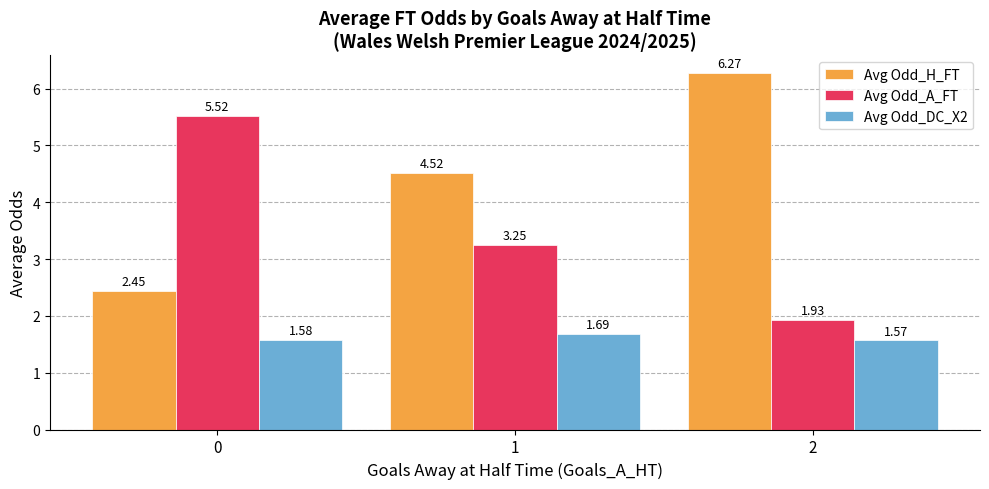

What is the sum of all Avg Odd_H_FT values?

13.2